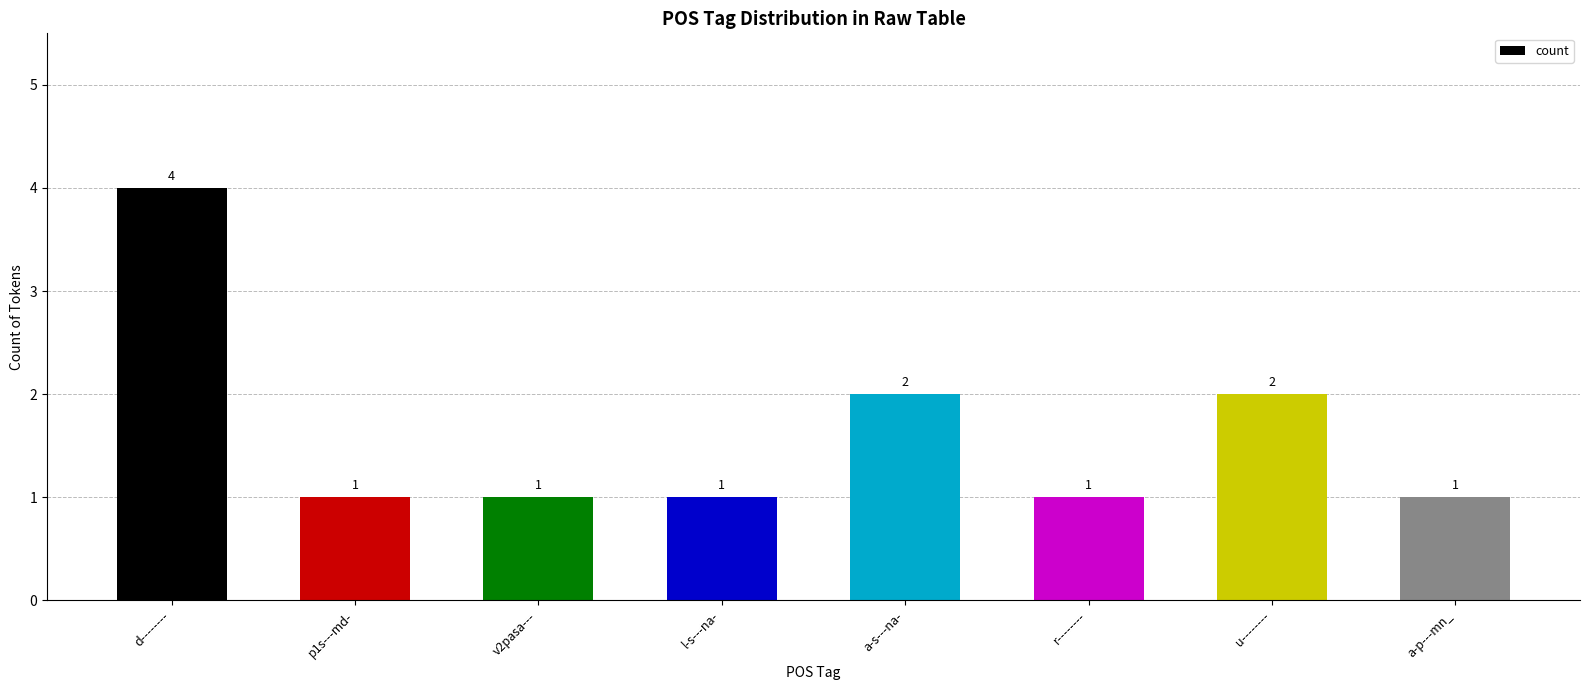

What is the difference between the values at p1s---md- and a-s---na-?

1